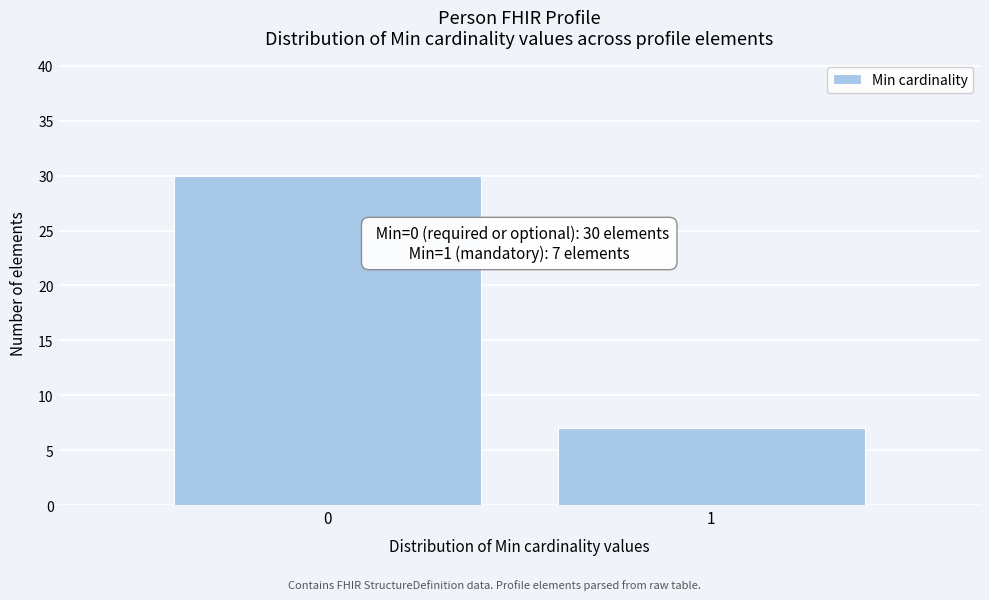

Reading left to right, what are all the values shown in this chart?

0=30	1=7